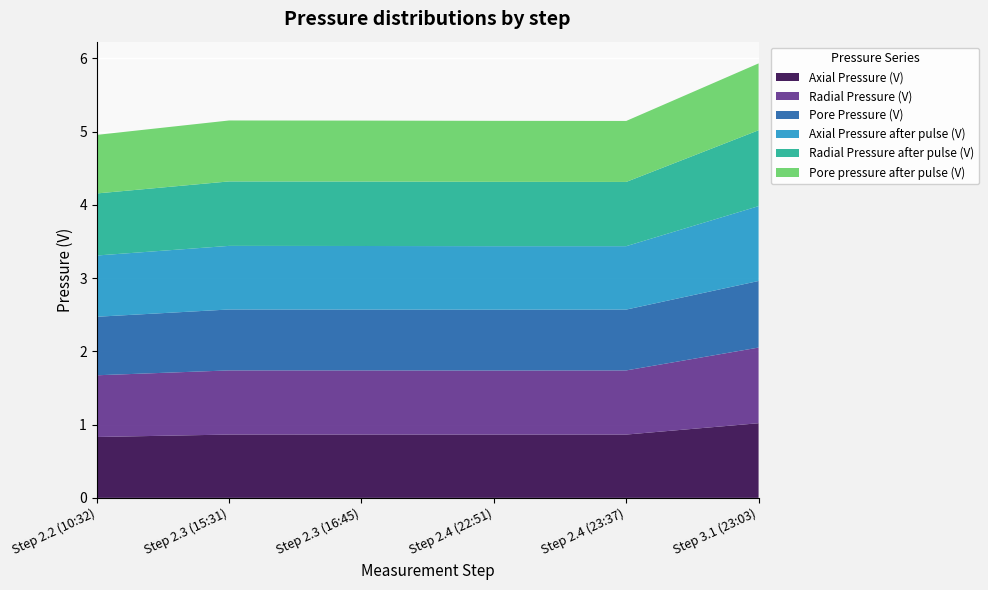

Reading right to left, list all the values displayed in this chart.

Axial Pressure (V): Step 3.1 (23:03)=1.0	Step 2.4 (23:37)=0.9	Step 2.4 (22:51)=0.9	Step 2.3 (16:45)=0.9	Step 2.3 (15:31)=0.9	Step 2.2 (10:32)=0.8
Radial Pressure (V): Step 3.1 (23:03)=1.0	Step 2.4 (23:37)=0.9	Step 2.4 (22:51)=0.9	Step 2.3 (16:45)=0.9	Step 2.3 (15:31)=0.9	Step 2.2 (10:32)=0.8
Pore Pressure (V): Step 3.1 (23:03)=0.9	Step 2.4 (23:37)=0.8	Step 2.4 (22:51)=0.8	Step 2.3 (16:45)=0.8	Step 2.3 (15:31)=0.8	Step 2.2 (10:32)=0.8
Axial Pressure after pulse (V): Step 3.1 (23:03)=1.0	Step 2.4 (23:37)=0.9	Step 2.4 (22:51)=0.9	Step 2.3 (16:45)=0.9	Step 2.3 (15:31)=0.9	Step 2.2 (10:32)=0.8
Radial Pressure after pulse (V): Step 3.1 (23:03)=1.0	Step 2.4 (23:37)=0.9	Step 2.4 (22:51)=0.9	Step 2.3 (16:45)=0.9	Step 2.3 (15:31)=0.9	Step 2.2 (10:32)=0.8
Pore pressure after pulse (V): Step 3.1 (23:03)=0.9	Step 2.4 (23:37)=0.8	Step 2.4 (22:51)=0.8	Step 2.3 (16:45)=0.8	Step 2.3 (15:31)=0.8	Step 2.2 (10:32)=0.8